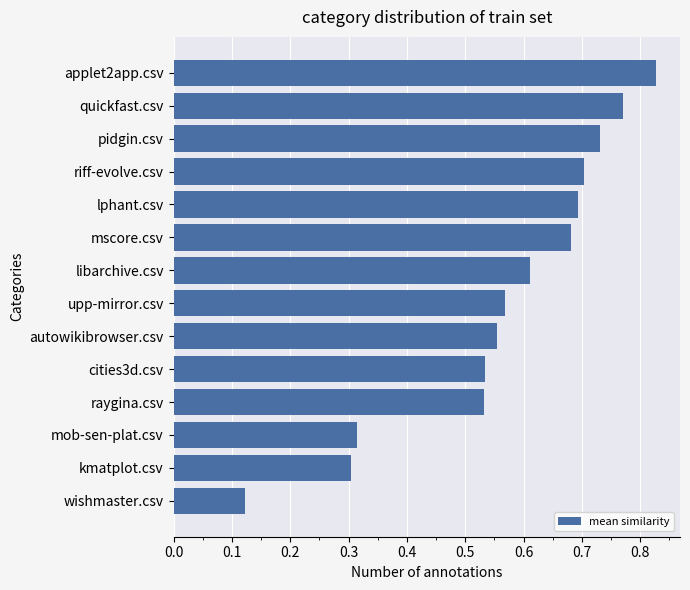

Which has a higher value, autowikibrowser.csv or applet2app.csv?

applet2app.csv